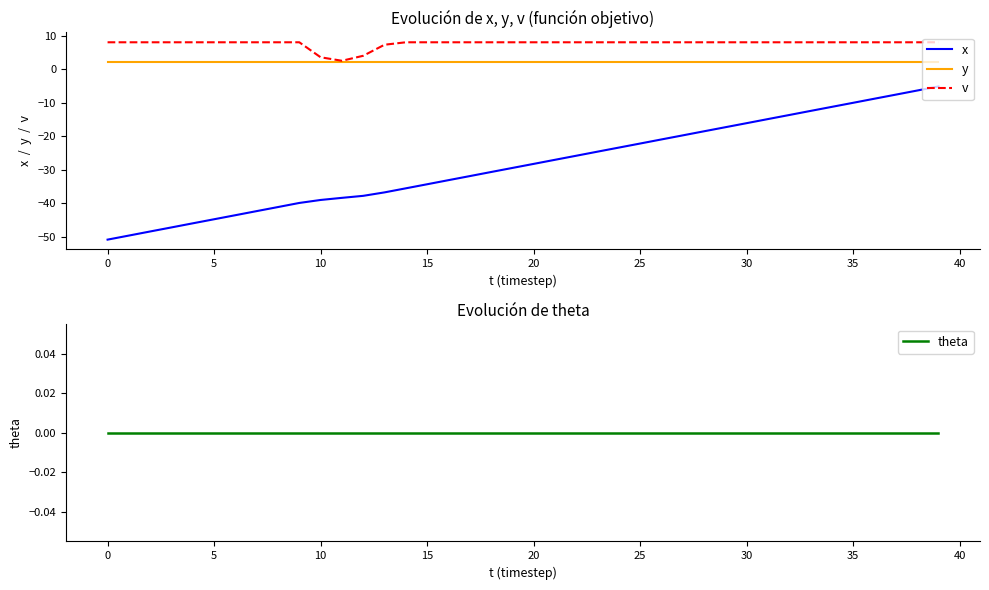

What is the maximum value for v?

8.0